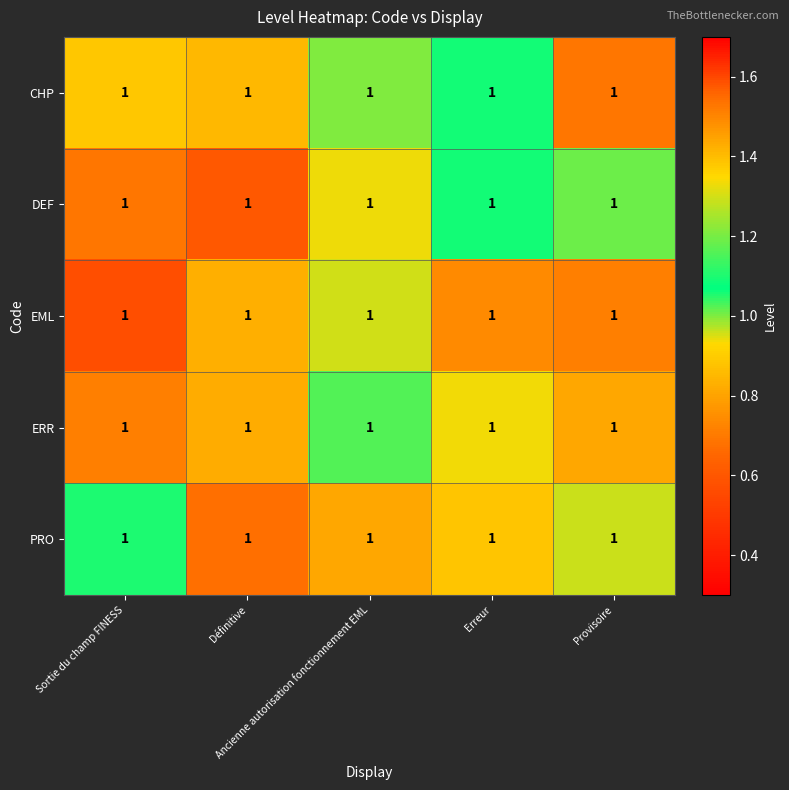

What is the minimum value for DEF?

0.6